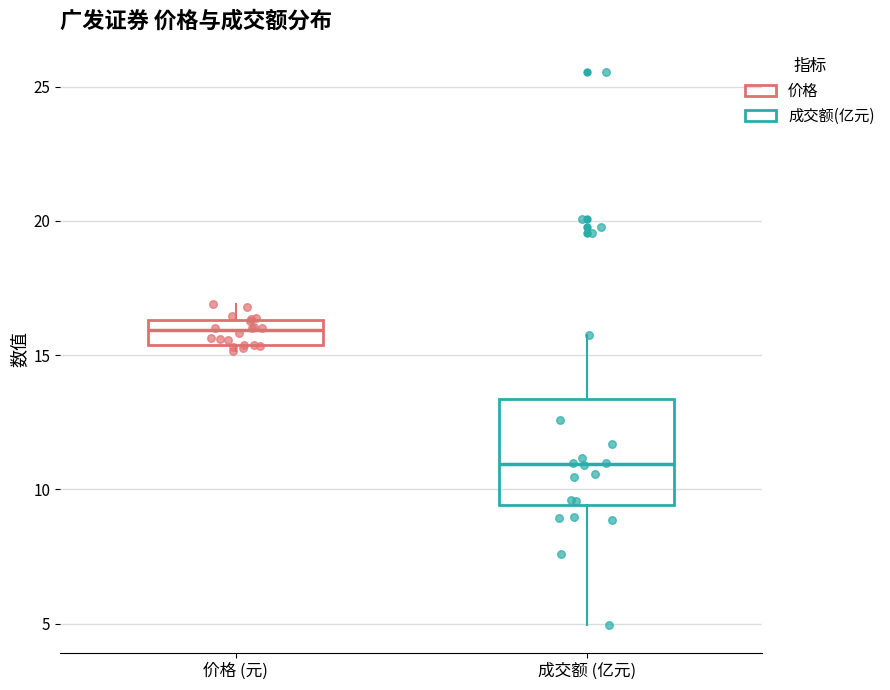

Where does the median line of the box for 成交额 (亿元) sit on the y-axis? The values are not printed on the chart, so give them approximately, as read against the axis.

11.0